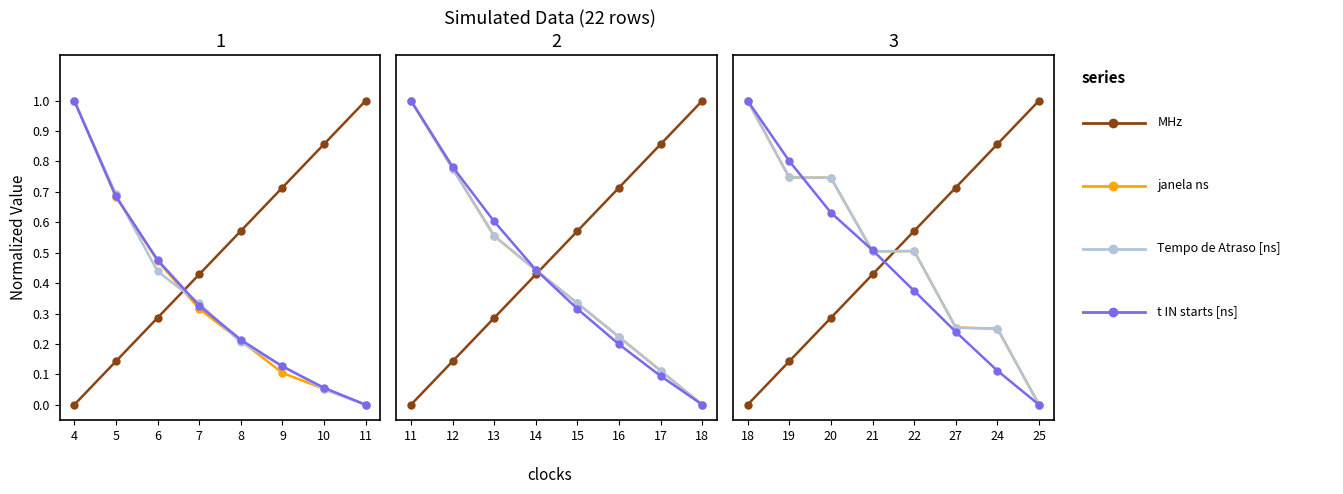

True or false: t IN starts [ns] has more than 0 interior local peaks.

False